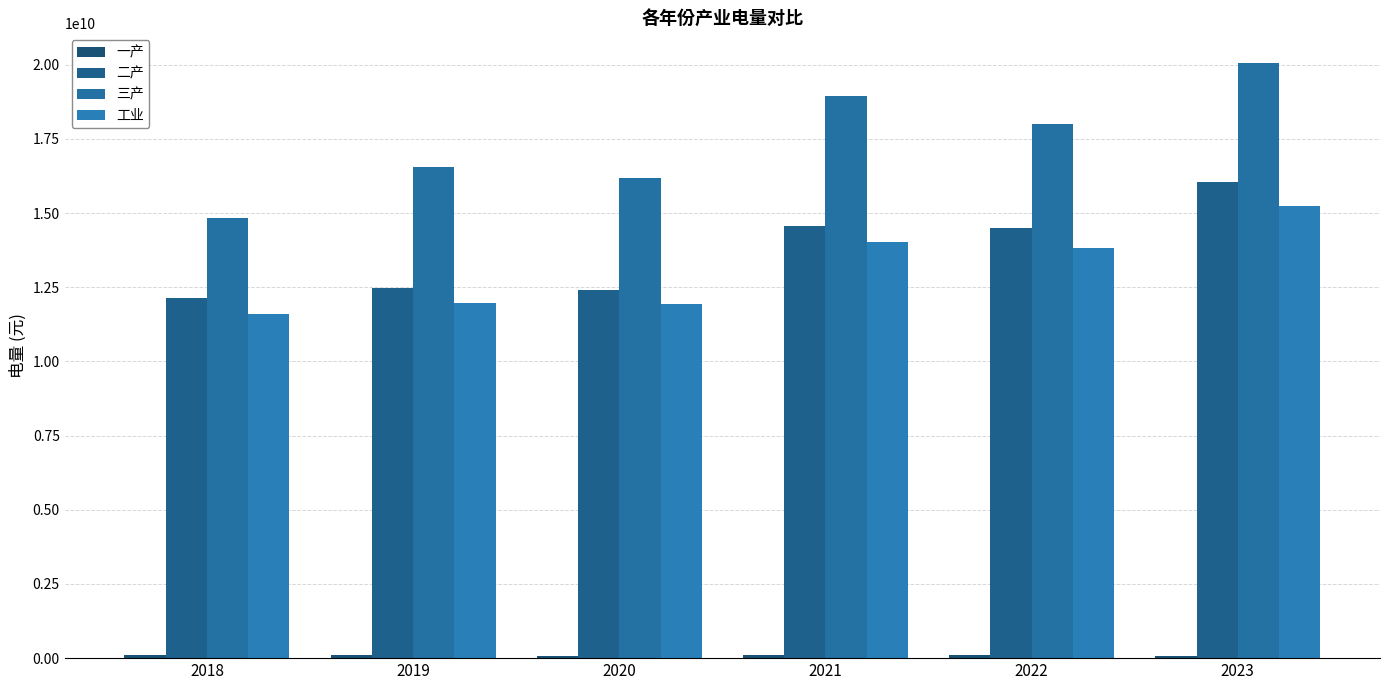

Reading left to right, what are all the values shown in this chart?

一产: 89434765	89692838	88119949	101402373	91390011	84089758
二产: 12148587212	12474104086	12396657153	14575065689	14496194536	16049553396
三产: 14848350972	16543232137	16191942501	18937742548	18003107296	20057984948
工业: 11585219661	11971189680	11941557866	14023834931	13839171545	15253862638